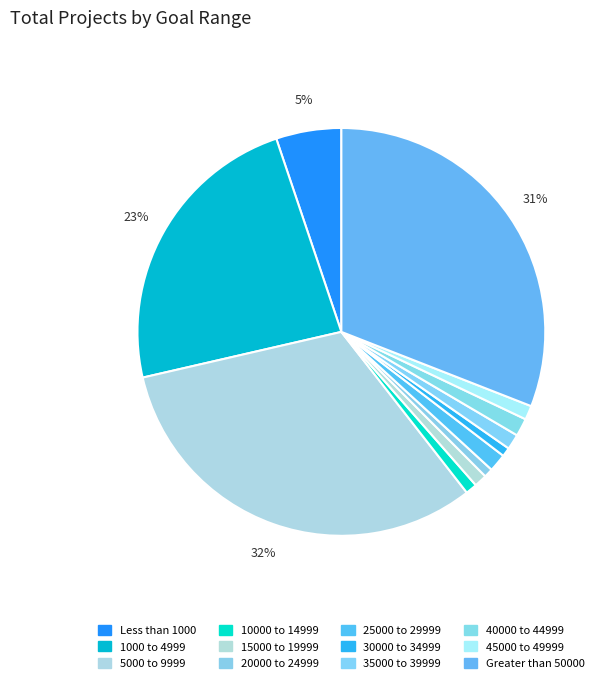

True or false: 35000 to 39999 accounts for 15% of the total.

False